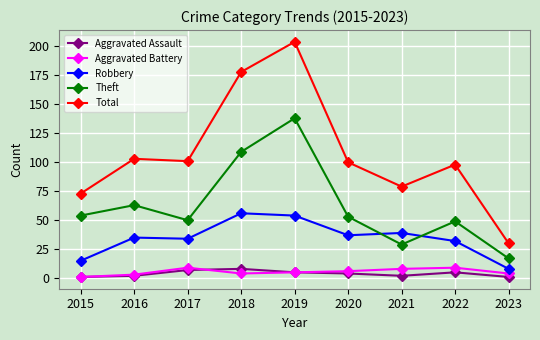

How many interior local peaks does the Theft series have?

3